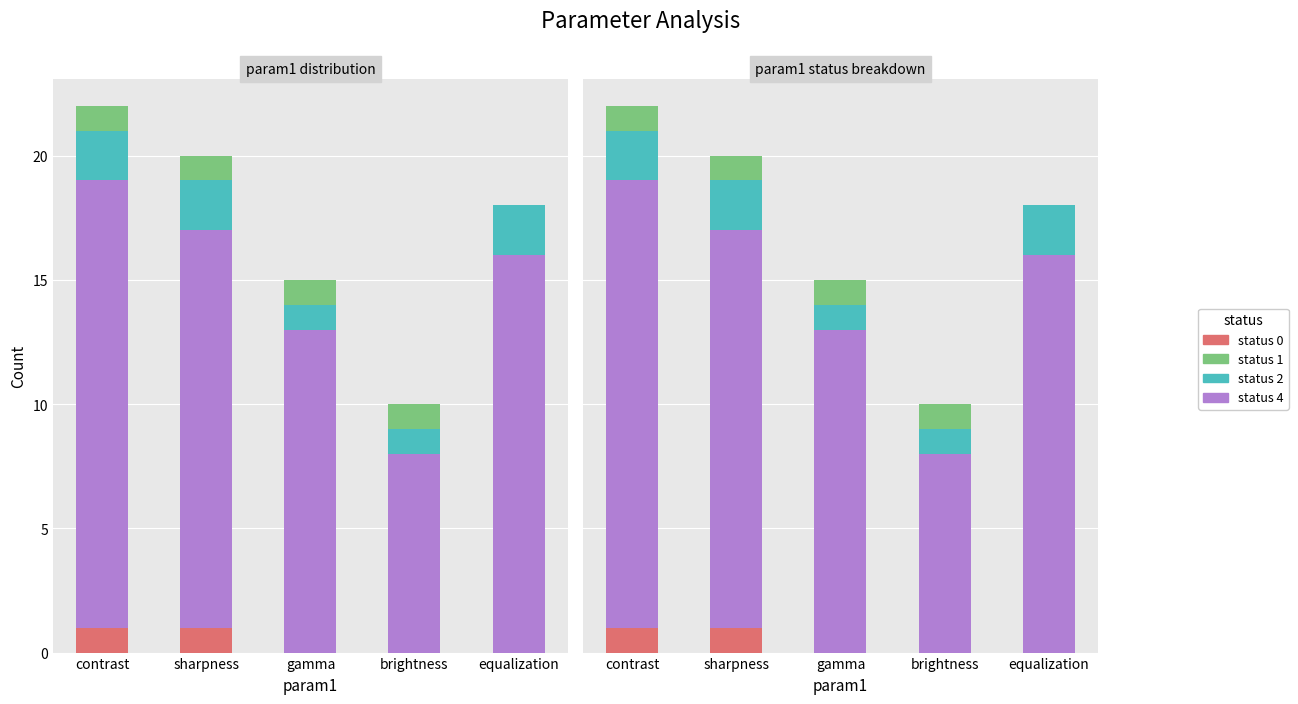

What value does the status_1 series have at gamma?

1